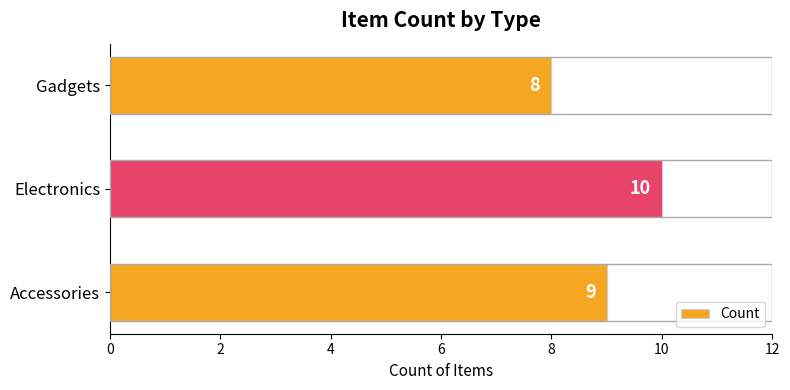

Is it true that the value at Gadgets is 8?

True